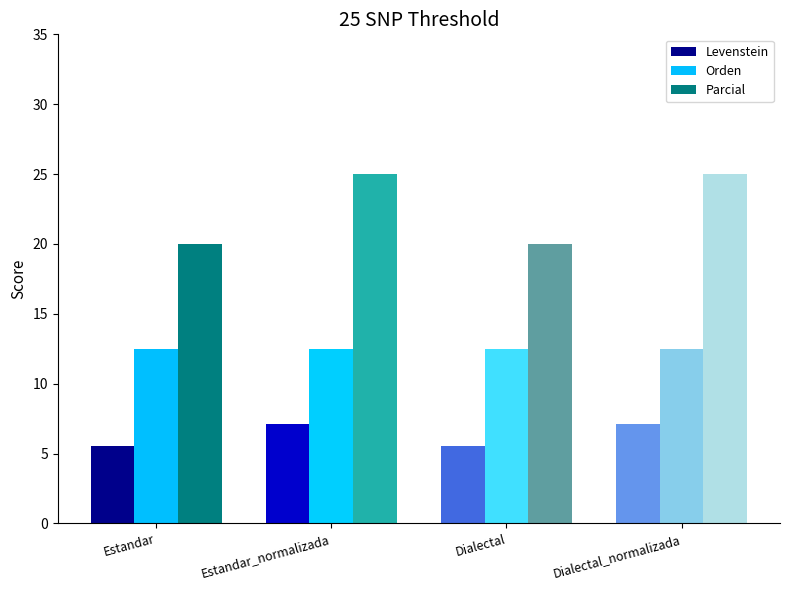

How many categories are shown in the chart?

4